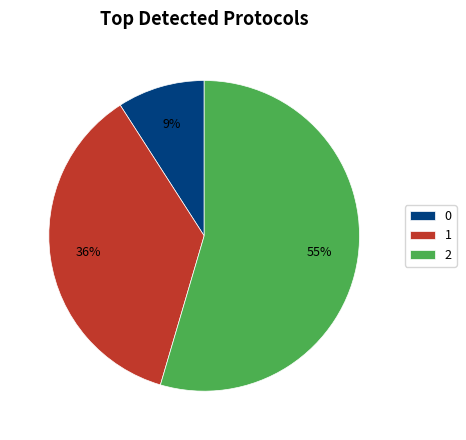

Is the sum of 1 and 0 greater than half?

No